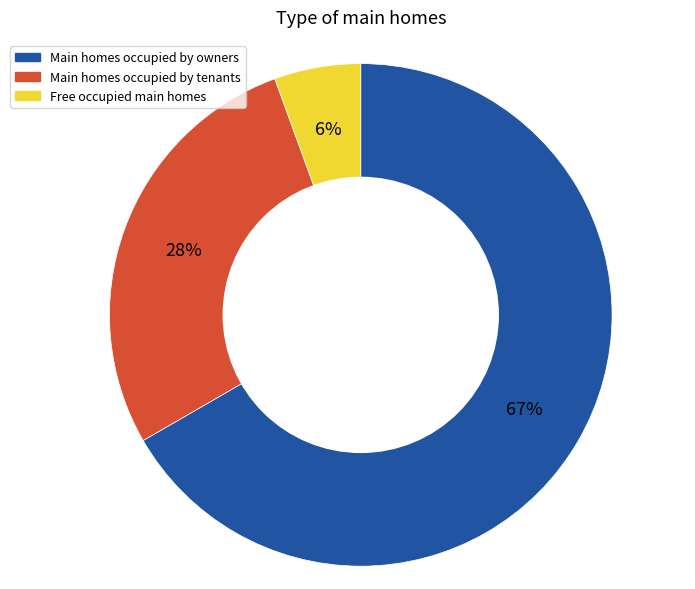

To the nearest percent, what percentage of the pie is Free occupied main homes?

6%